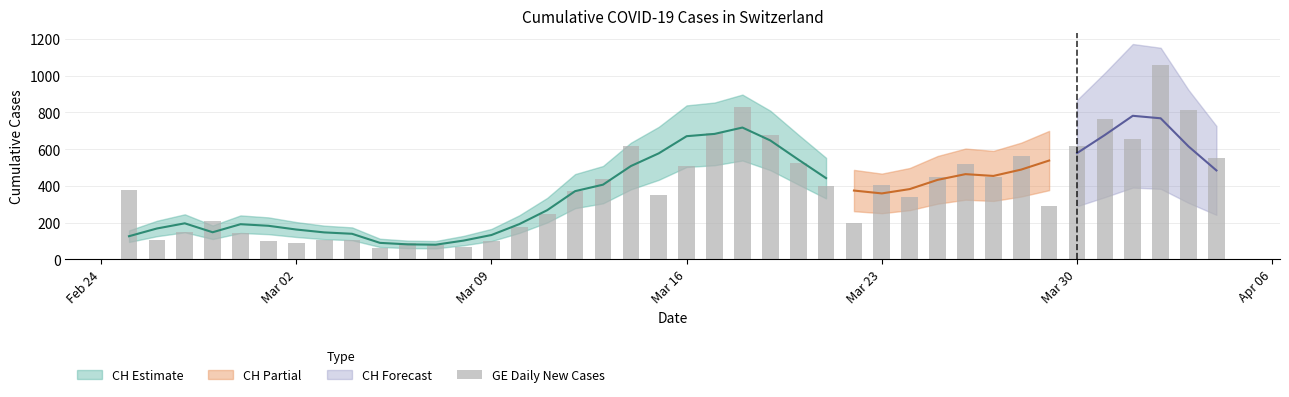

Are the bars grouped side by side (vs. stacked)?

No